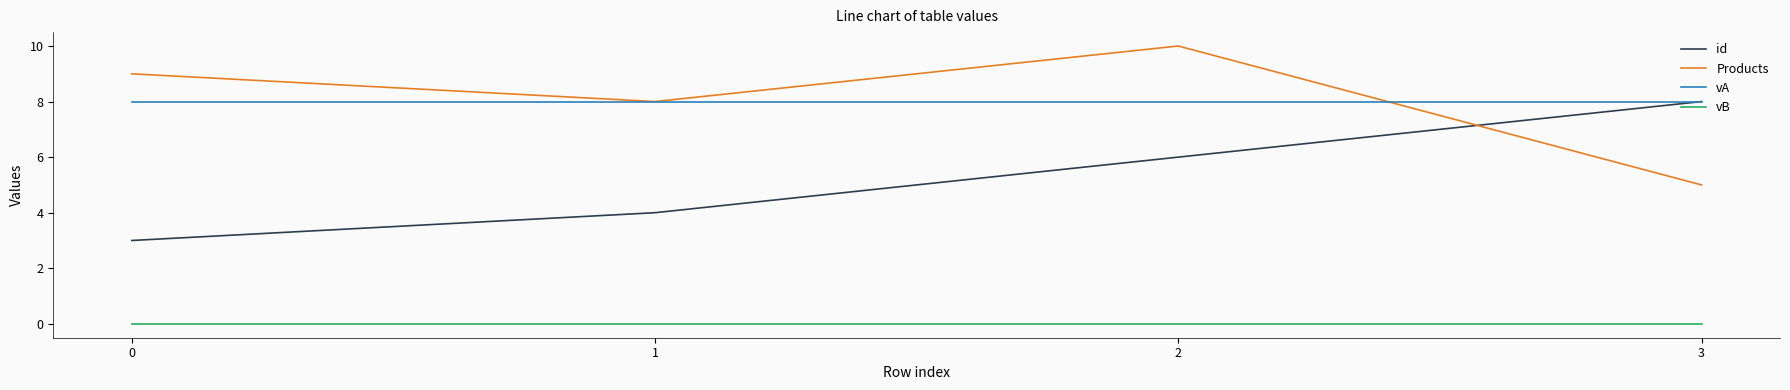

Rank the categories by id value from highest to lowest.

3, 2, 1, 0